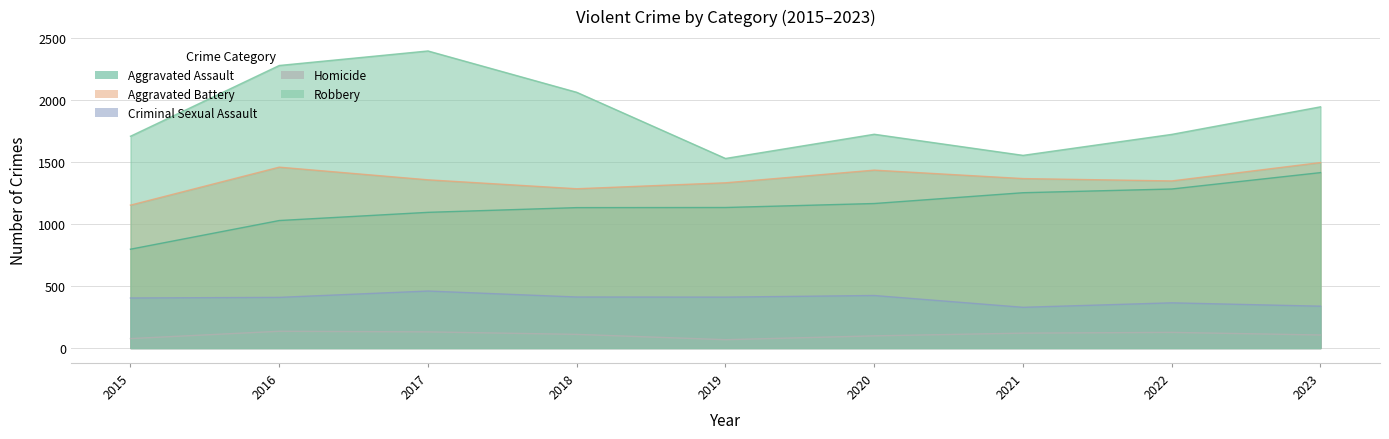

What is the difference between the Aggravated Assault values at 2015 and 2022?

485